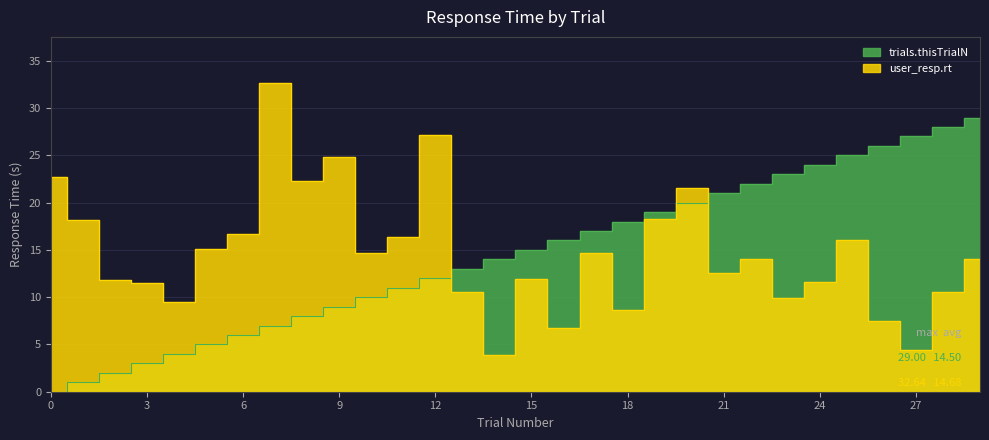

The value of user_resp.rt at 20 is 21.5. True or false?

True